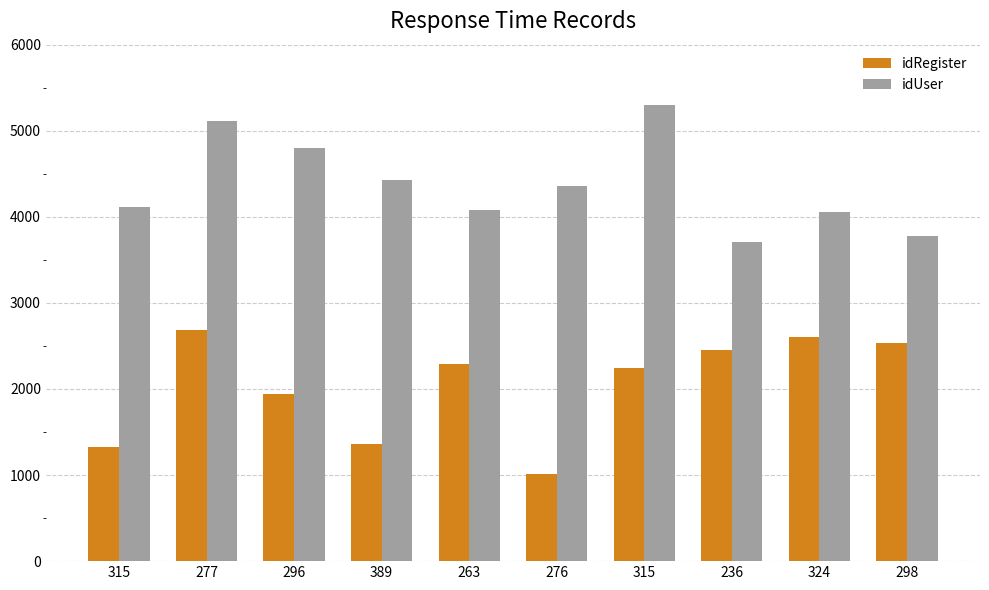

List the labels in order of idUser value, largest first.

315, 277, 296, 389, 276, 315, 263, 324, 298, 236